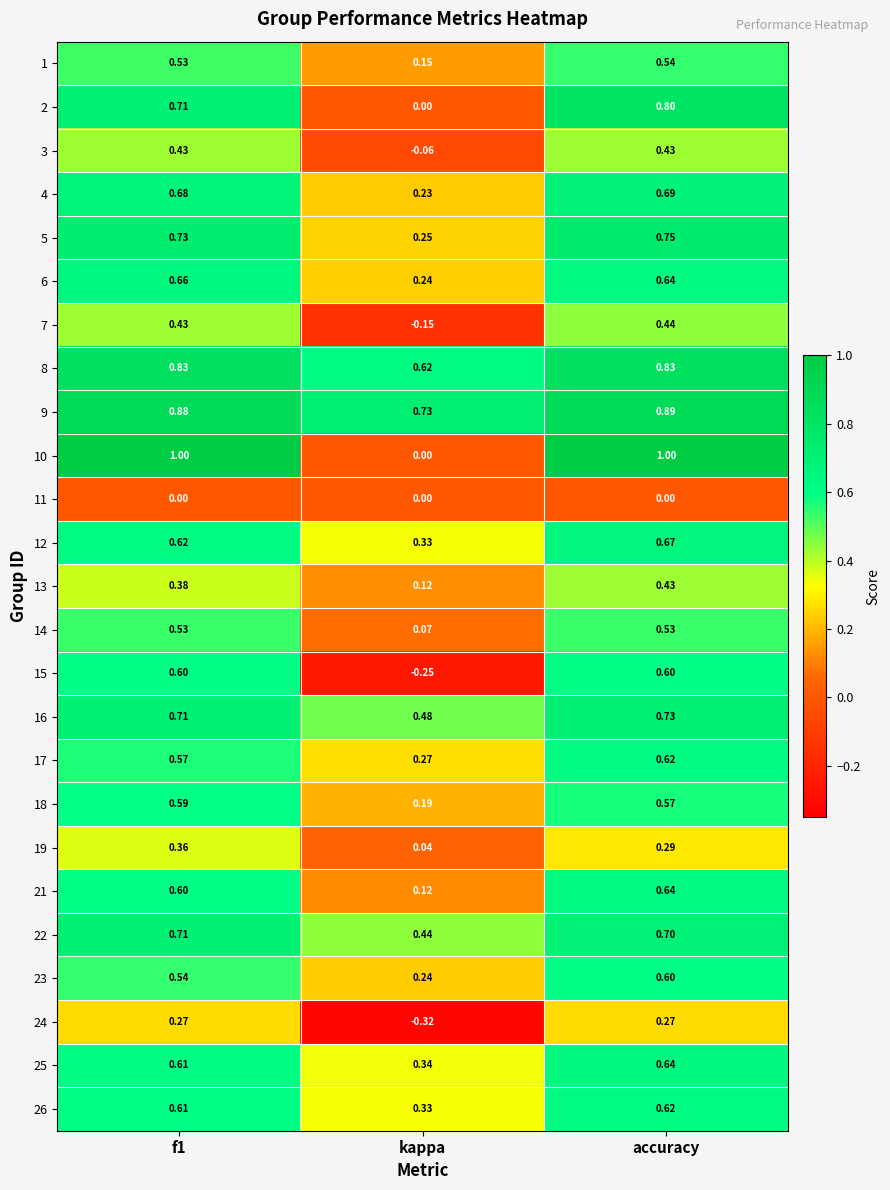

Which category has the lowest value in the 2 series?

kappa